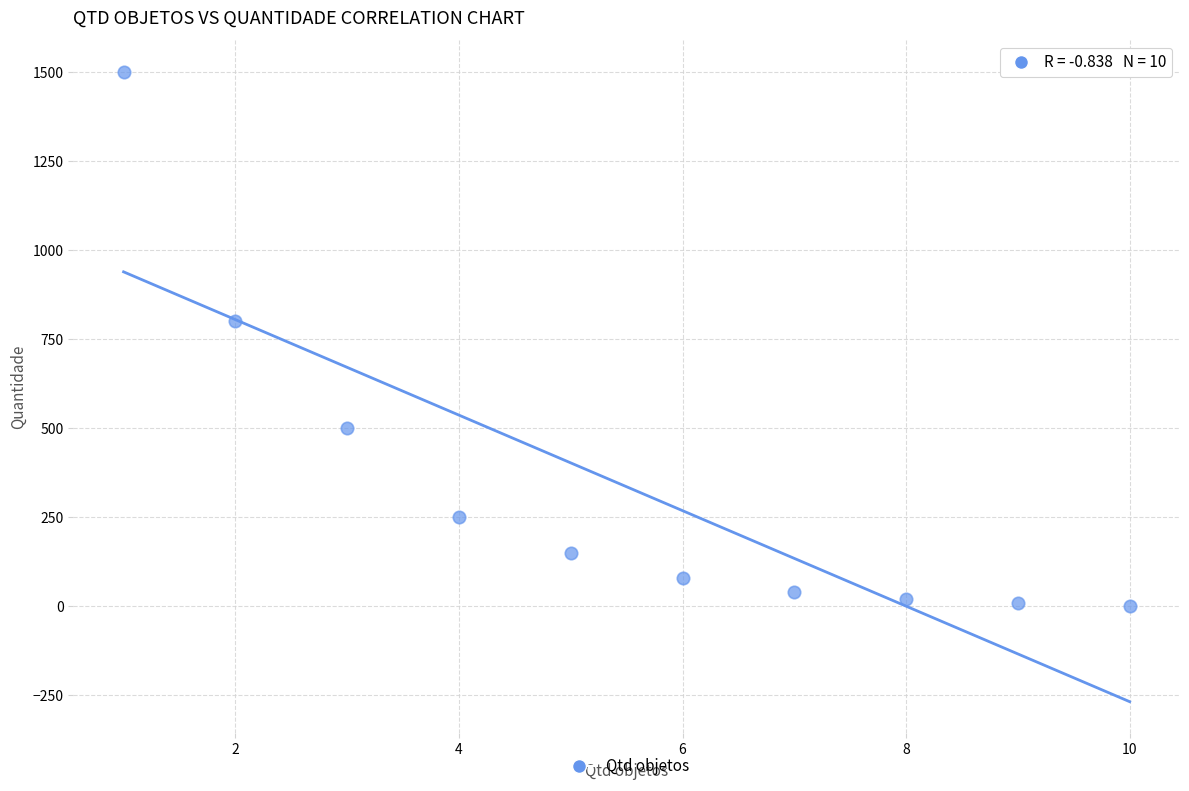

What Y value in the scatter plot is closest to 751?

800